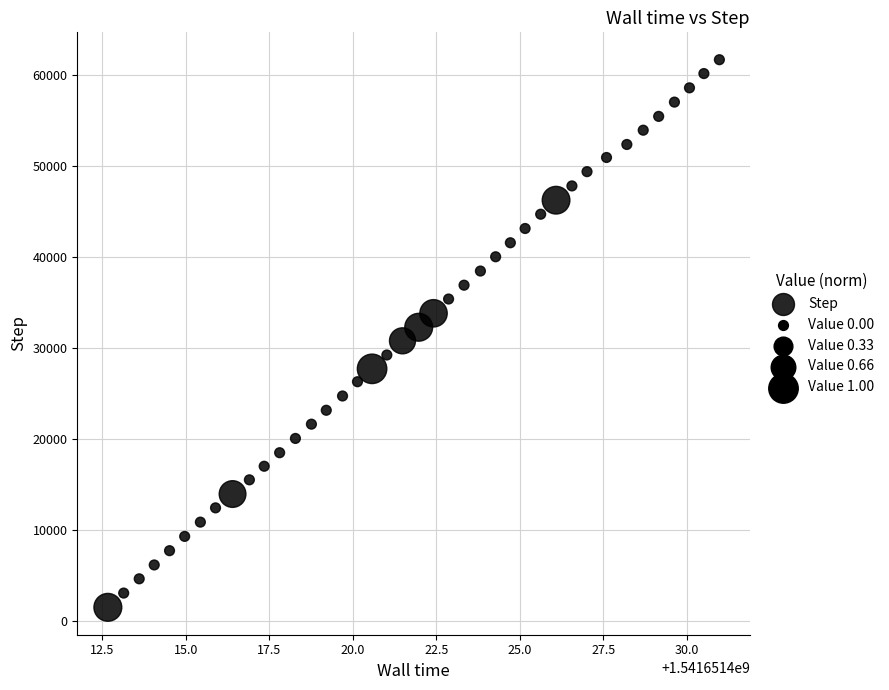

What is the range of Y values (max minus min)?

60157